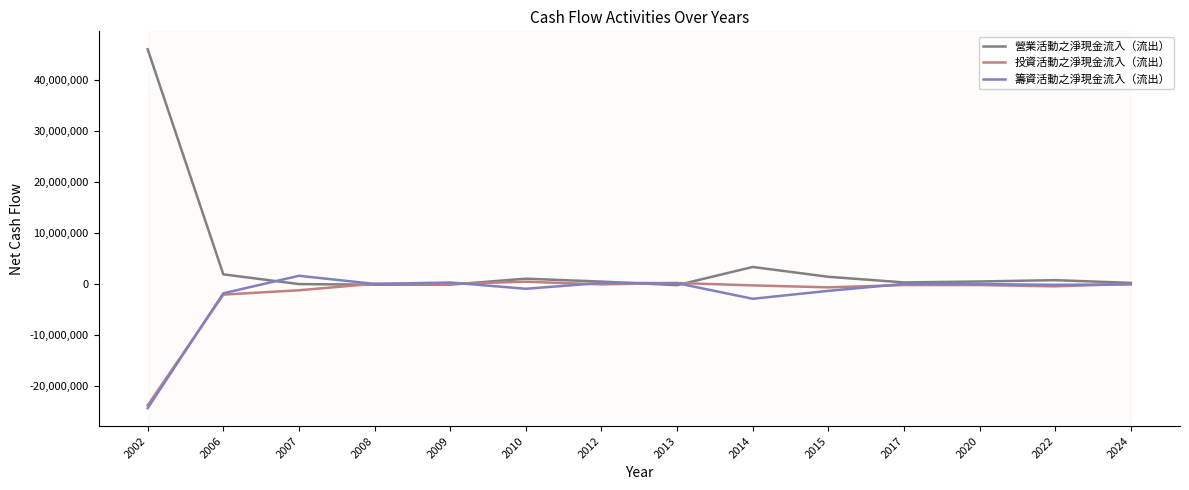

Is the value of 籌資活動之淨現金流入（流出） at 2007 greater than the value of 投資活動之淨現金流入（流出） at 2014?

Yes